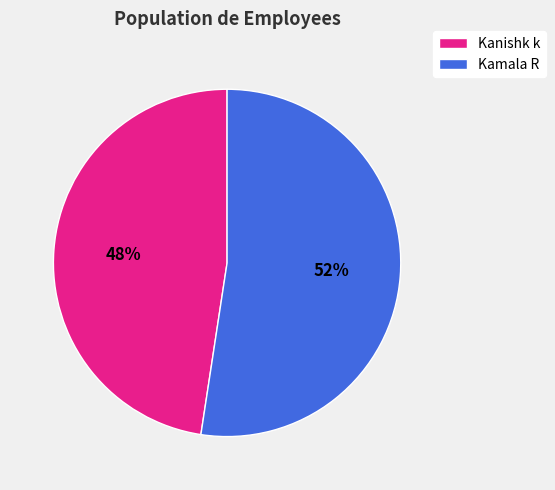

Rank the categories by value from highest to lowest.

Kamala R, Kanishk k